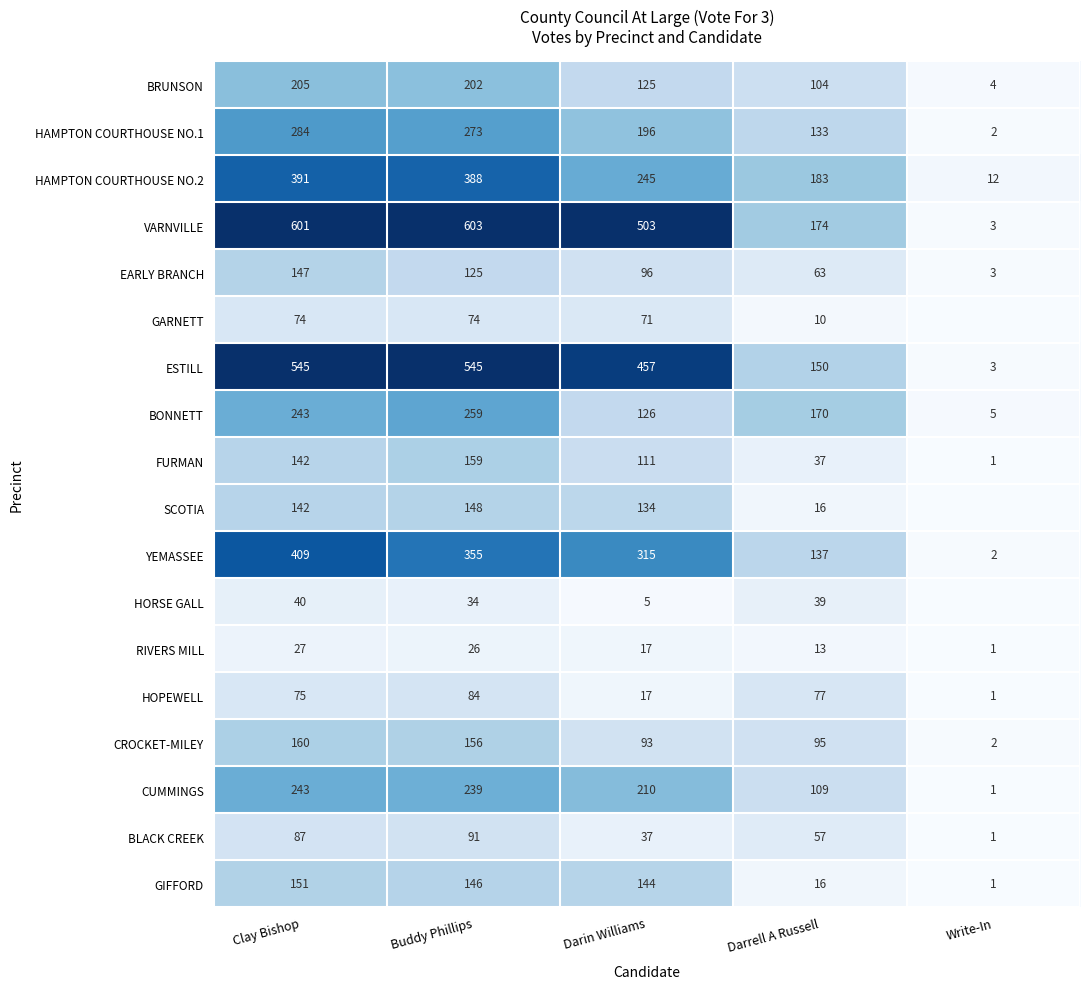

What is the difference between the maximum and minimum values in the BRUNSON series?

201